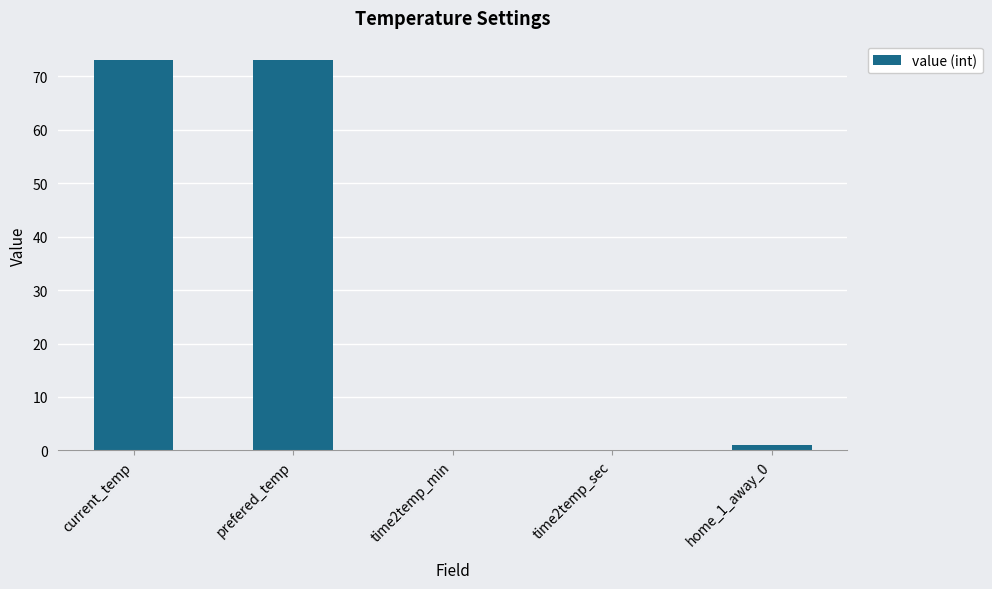

Reading right to left, extract all data points from this chart.

home_1_away_0=1	time2temp_sec=0	time2temp_min=0	prefered_temp=73	current_temp=73